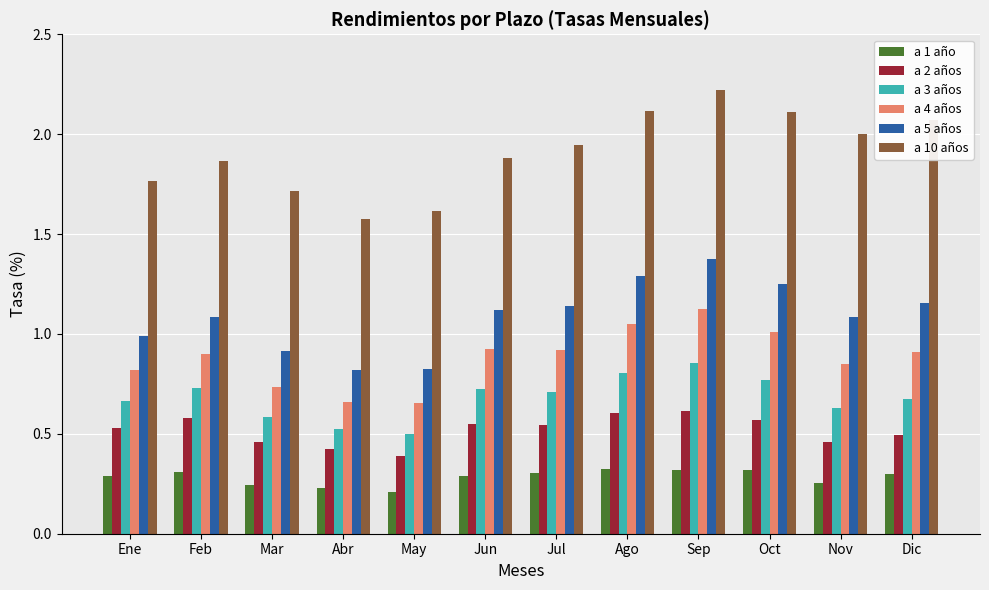

What is the sum of all a 3 años values?

8.2